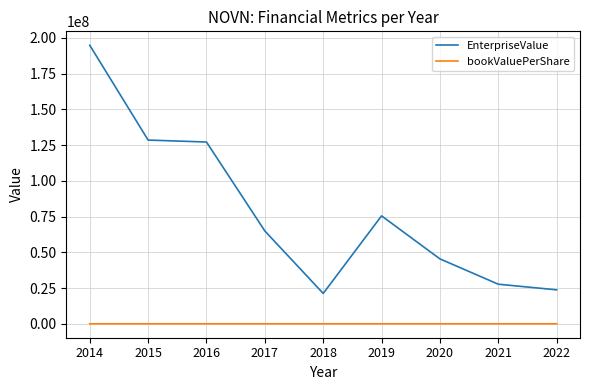

What is the total value across all series at 2022?

23762731.5